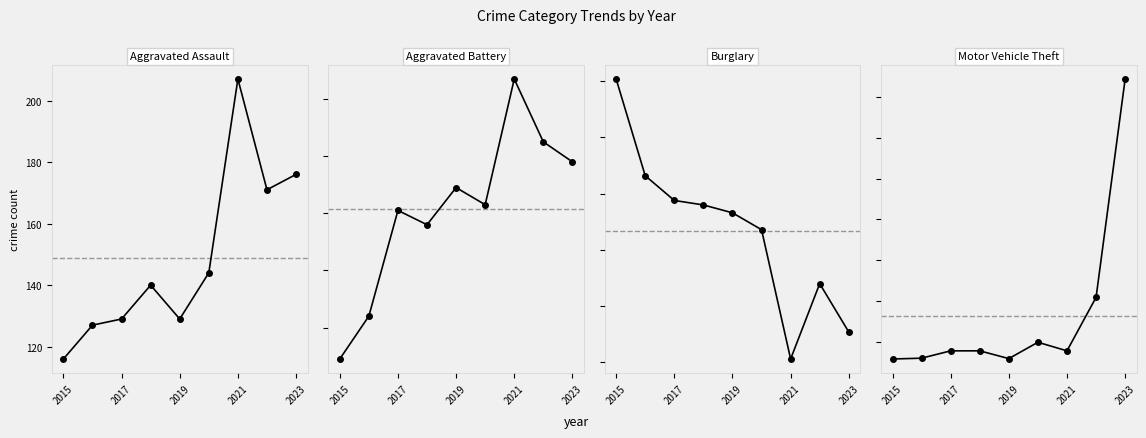

The Aggravated Battery series shows 62 at 5. True or false?

False